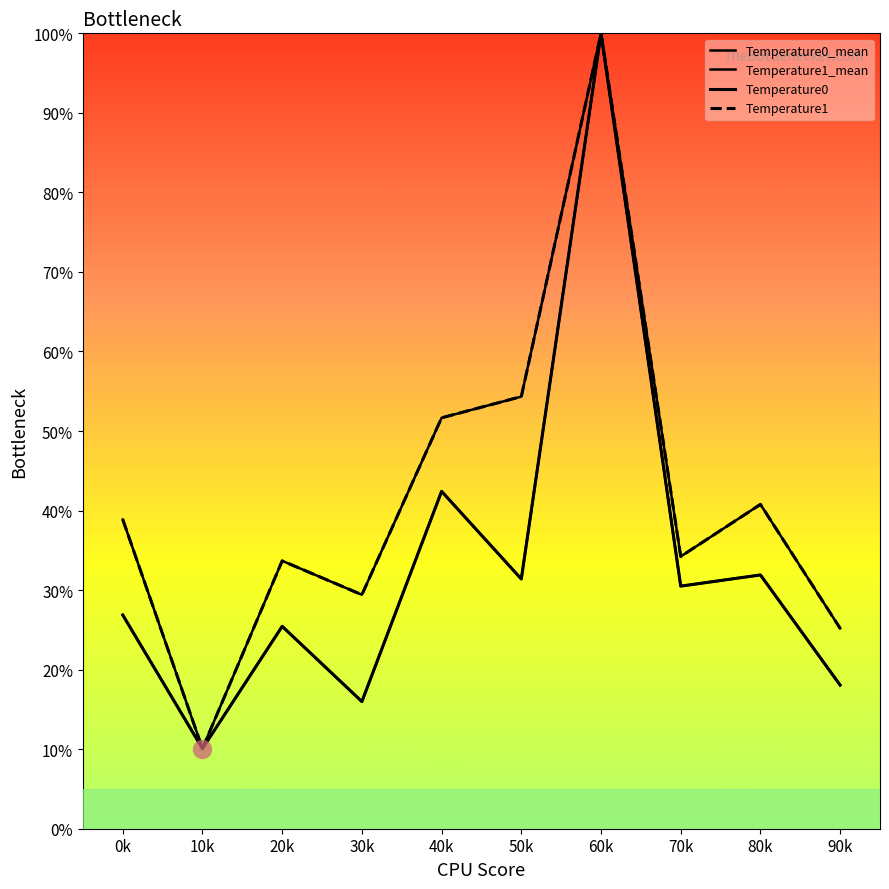

Reading right to left, what are all the values shown in this chart?

Temperature0_mean: 90k=0.2	80k=0.3	70k=0.3	60k=1.0	50k=0.3	40k=0.4	30k=0.2	20k=0.3	10k=0.1	0k=0.3
Temperature1_mean: 90k=0.3	80k=0.4	70k=0.3	60k=1.0	50k=0.5	40k=0.5	30k=0.3	20k=0.3	10k=0.1	0k=0.4
Temperature0: 90k=0.2	80k=0.3	70k=0.3	60k=1.0	50k=0.3	40k=0.4	30k=0.2	20k=0.3	10k=0.1	0k=0.3
Temperature1: 90k=0.3	80k=0.4	70k=0.3	60k=1.0	50k=0.5	40k=0.5	30k=0.3	20k=0.3	10k=0.1	0k=0.4